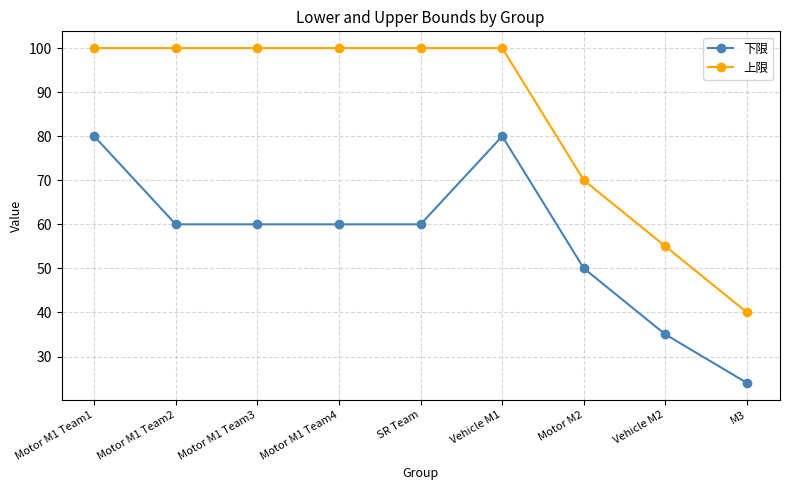

Read the 下限 value at Motor M1 Team3, to the nearest 10.

60